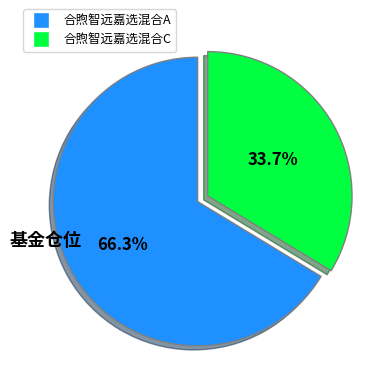

True or false: 合煦智远嘉选混合A accounts for 66% of the total.

True